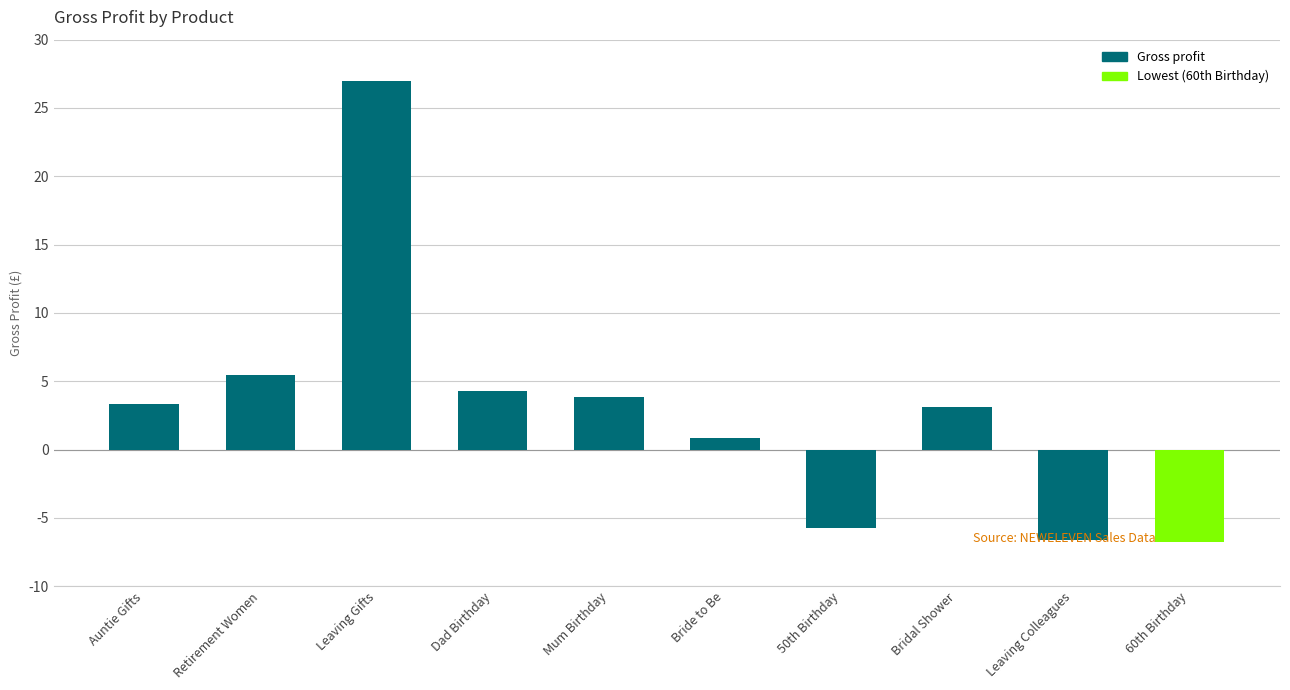

Is it true that the value at 50th Birthday is -5.7?

True